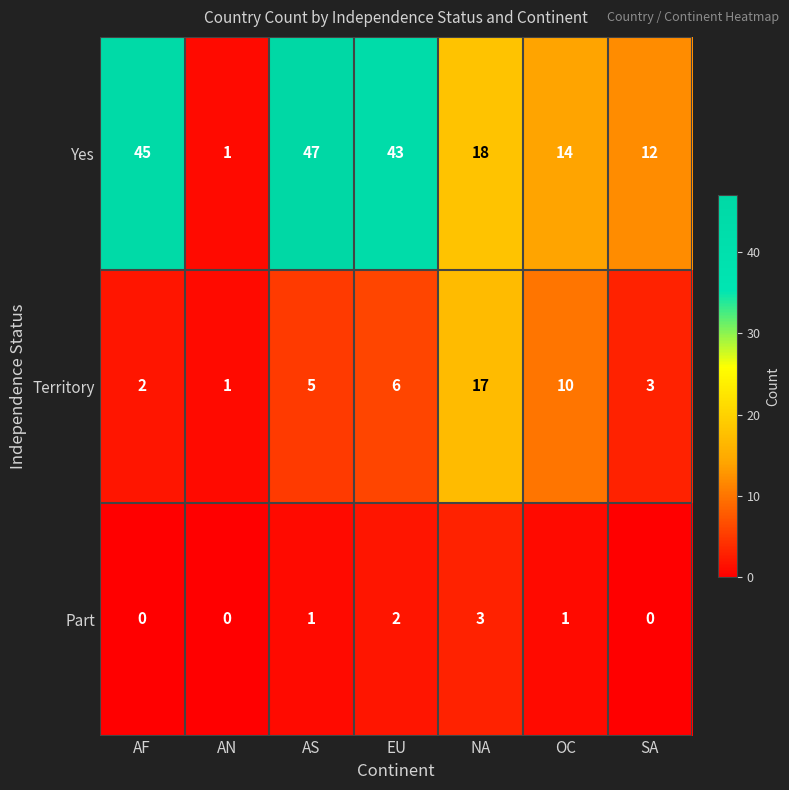

Between AF and OC, which series saw the biggest shift?

Yes